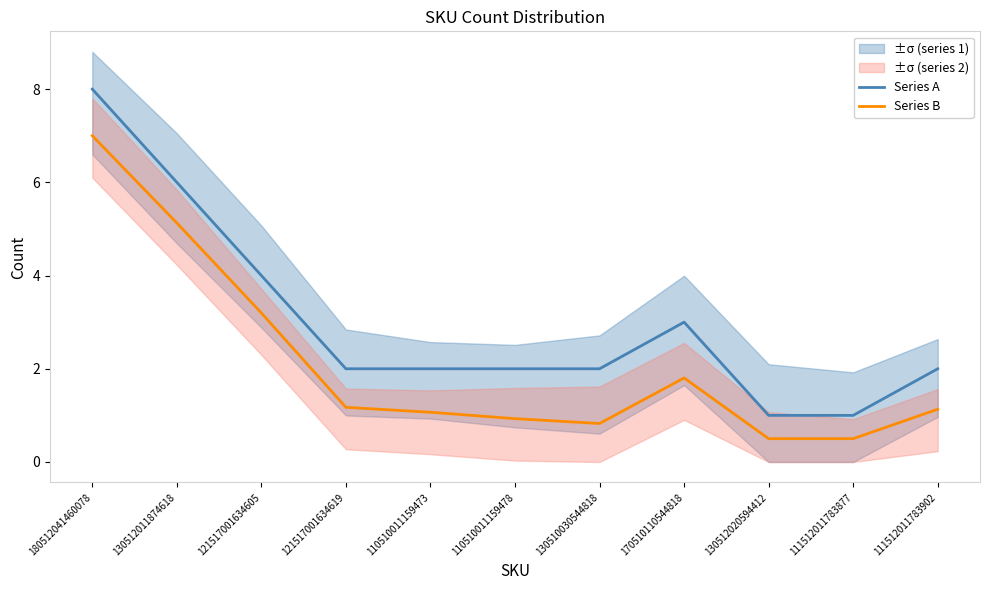

Which category has the highest value in the Series A series?

180512041460078